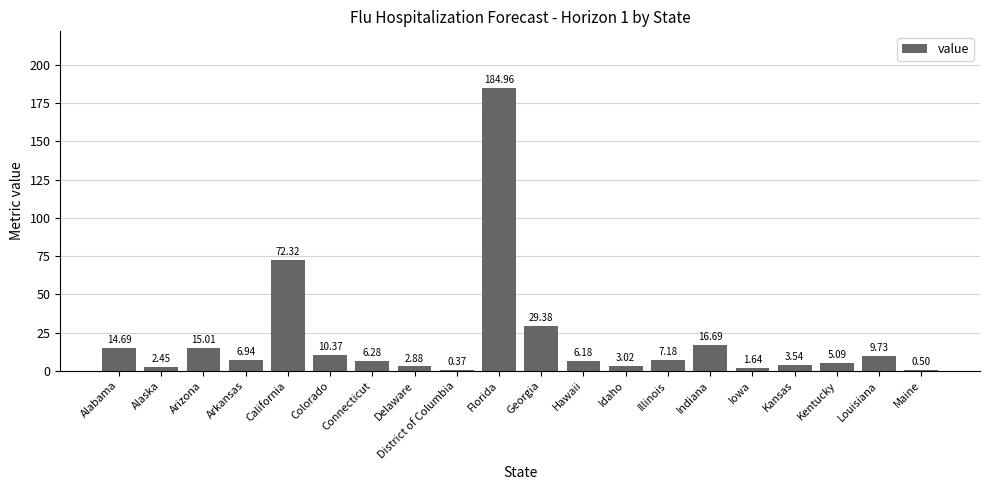

Which label corresponds to the largest value in the chart?

Florida